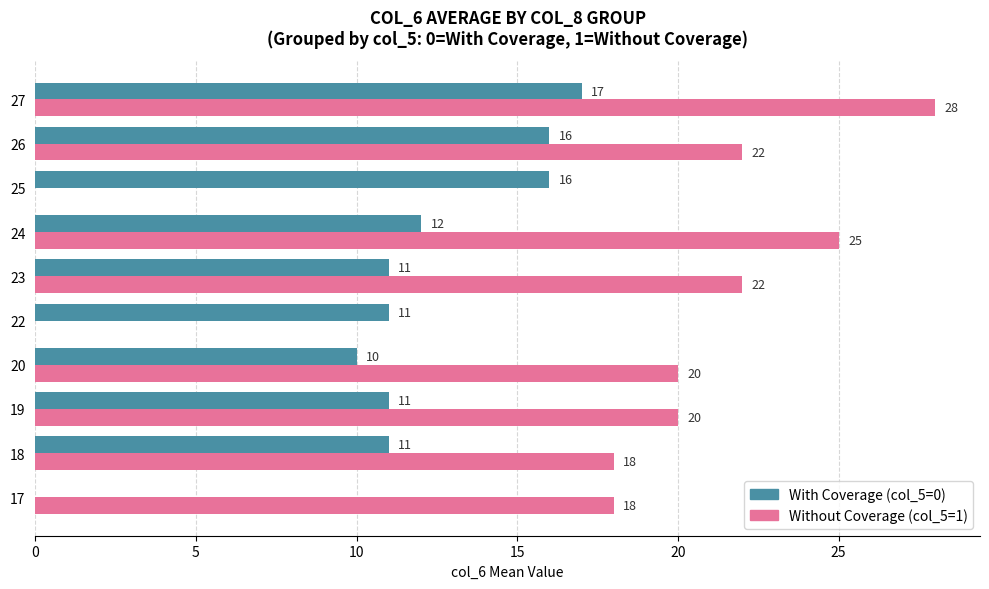

What is the total value across all series at 27?

45